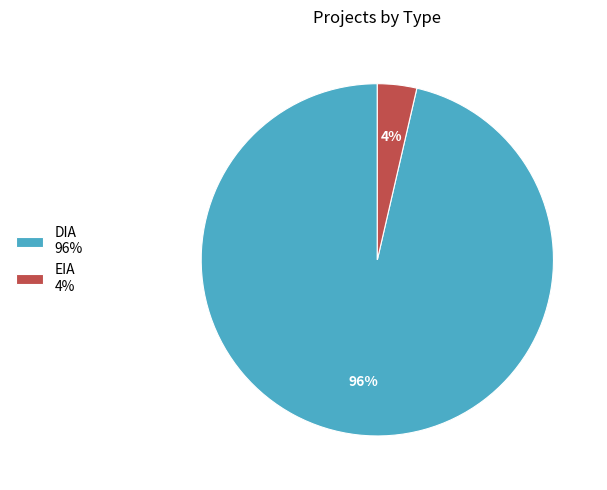

To the nearest percent, what is the combined percentage of DIA and EIA?

100%